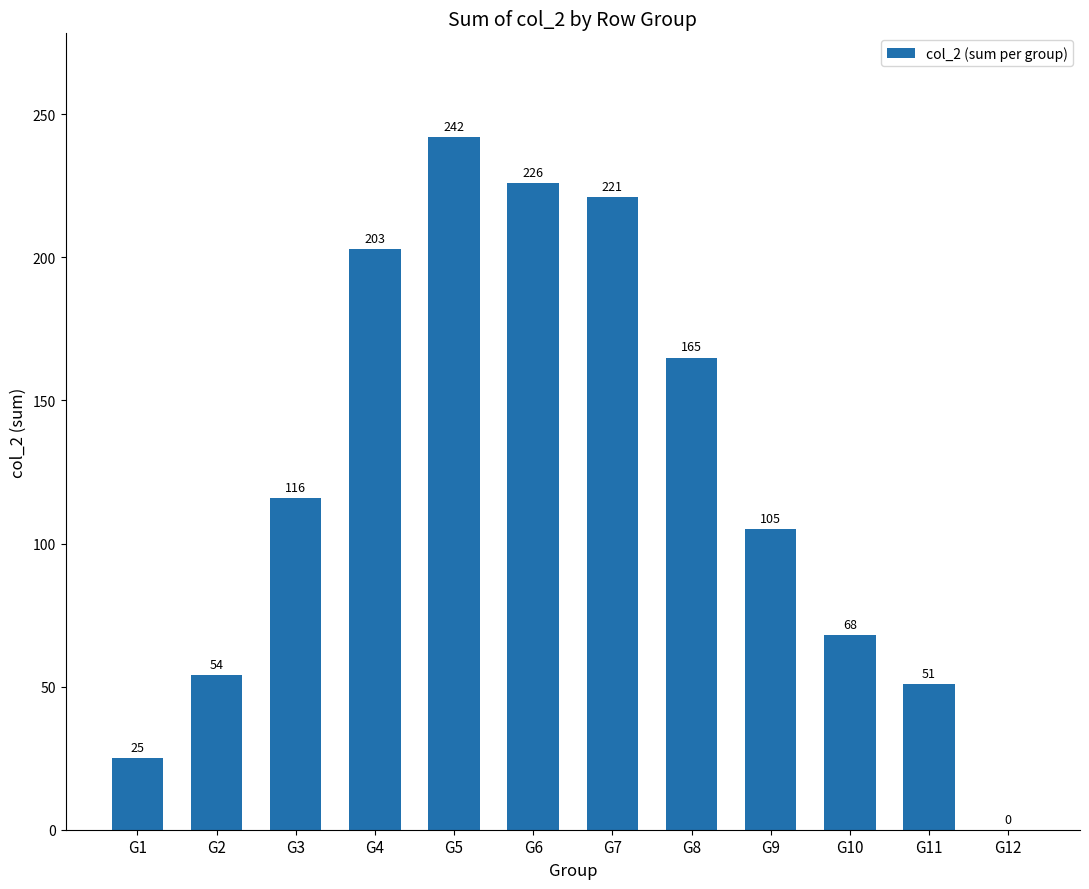

The value at G10 is 68. True or false?

True